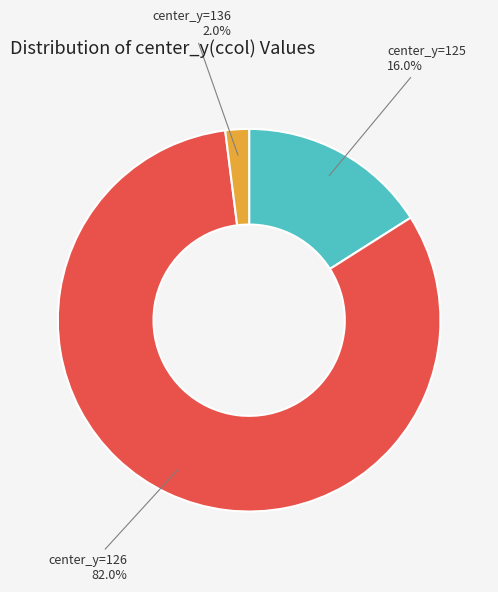

Is there any slice that represents more than half of the pie?

Yes